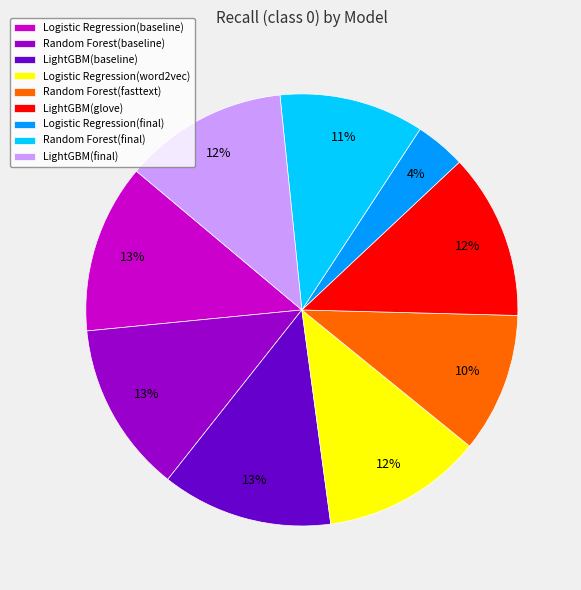

Is the sum of LightGBM(final) and Random Forest(baseline) greater than half?

No